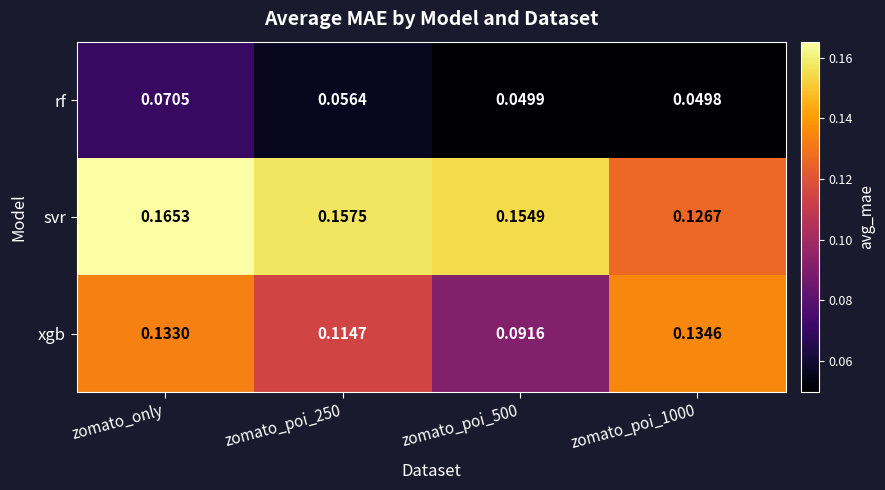

Rank the series by their average value, from lowest to highest.

rf, xgb, svr